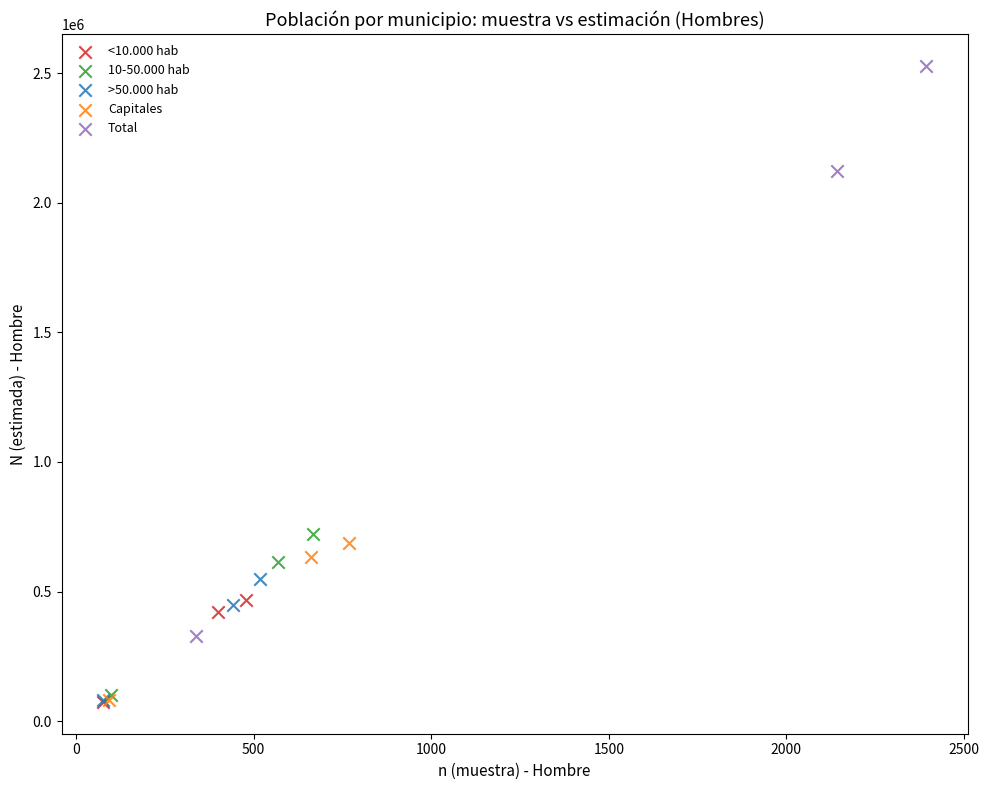

Which series has the widest spread of Y values?

Total